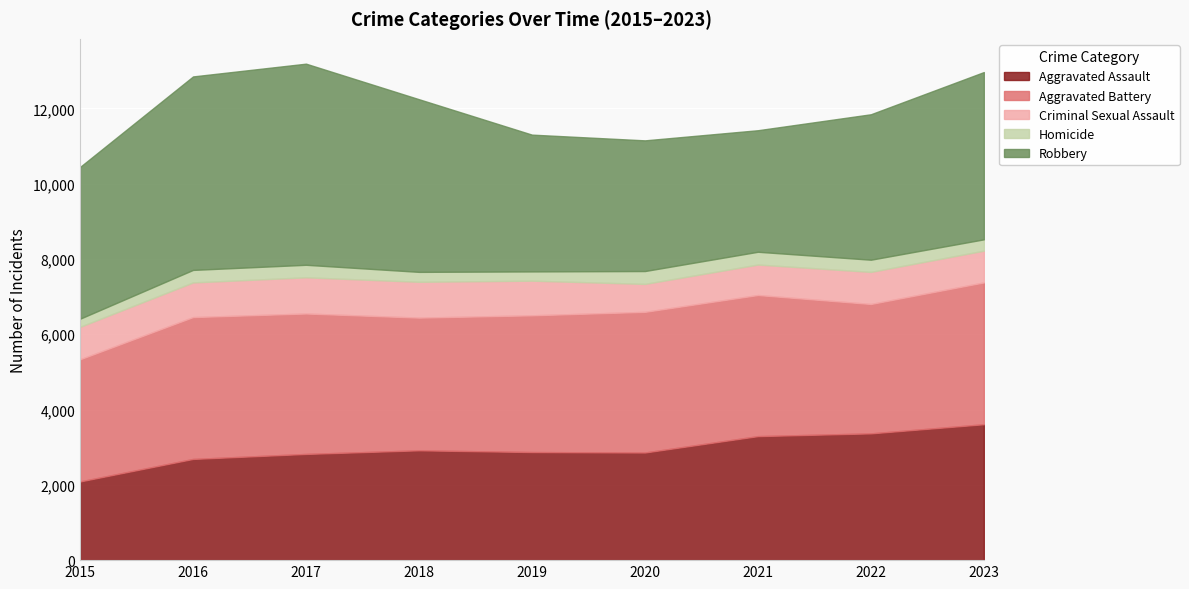

What is the difference between the maximum and minimum values in the Homicide series?

126